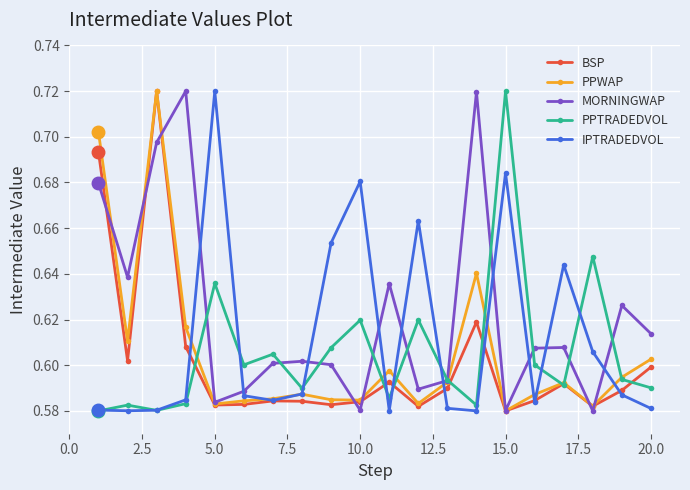

True or false: PPWAP has more than 1 points higher than both neighbors.

True